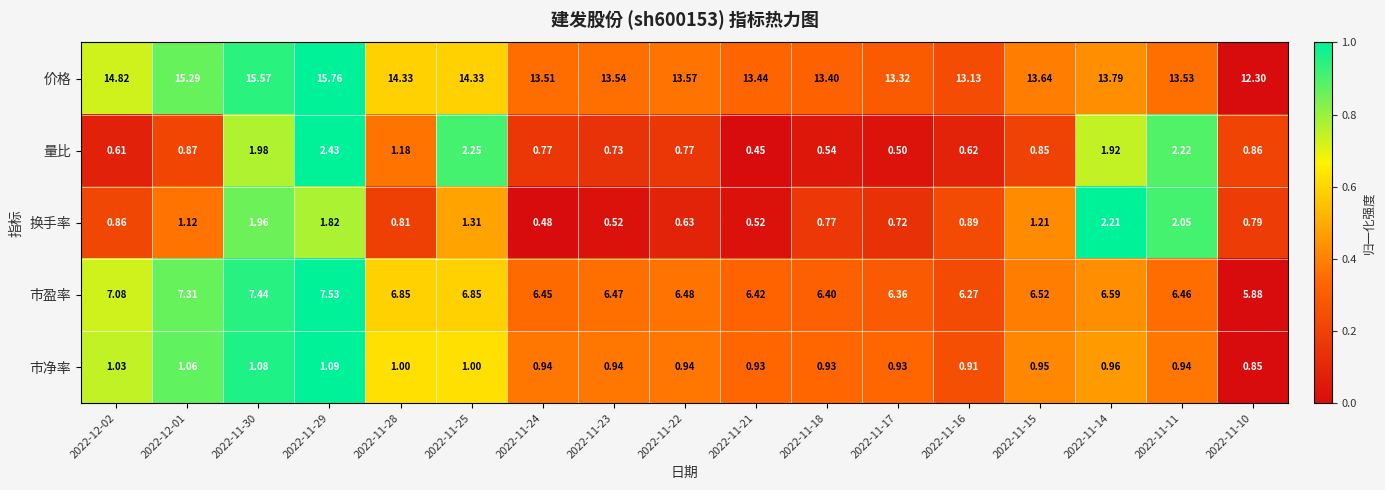

Which series has the widest spread of values?

价格